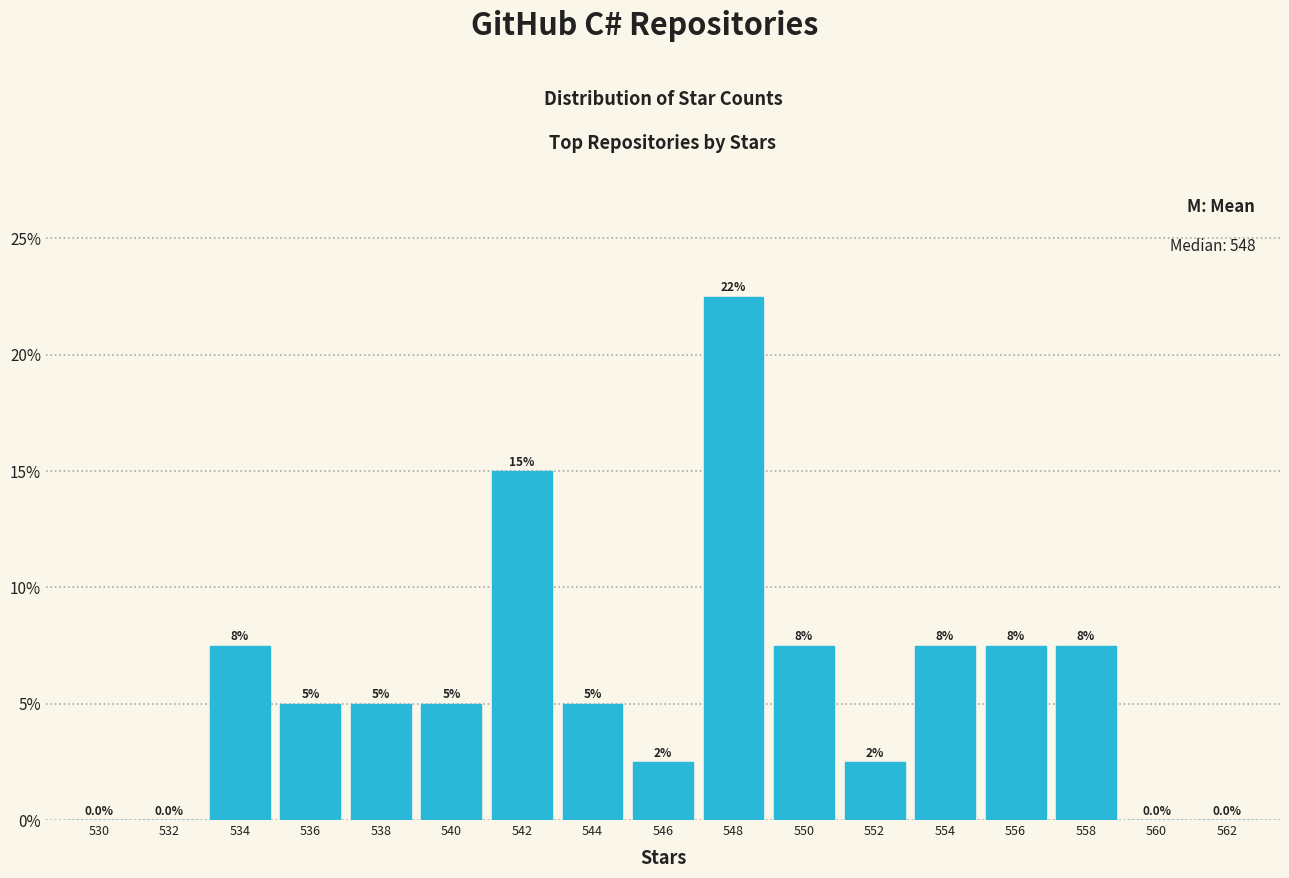

Reading left to right, what are all the values shown in this chart?

530=0.0	532=0.0	534=7.5	536=5.0	538=5.0	540=5.0	542=15.0	544=5.0	546=2.5	548=22.5	550=7.5	552=2.5	554=7.5	556=7.5	558=7.5	560=0.0	562=0.0